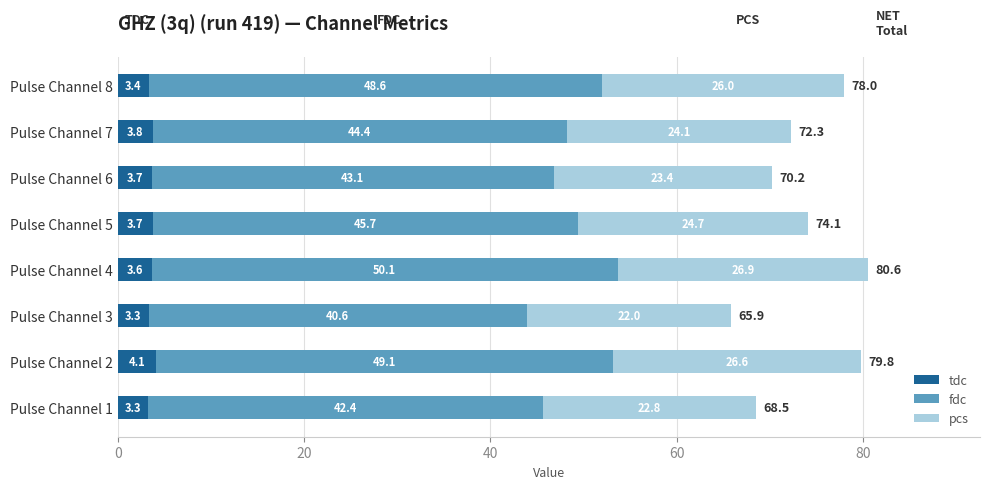

What is the sum of the tdc values at Pulse Channel 7 and Pulse Channel 2?

7.9